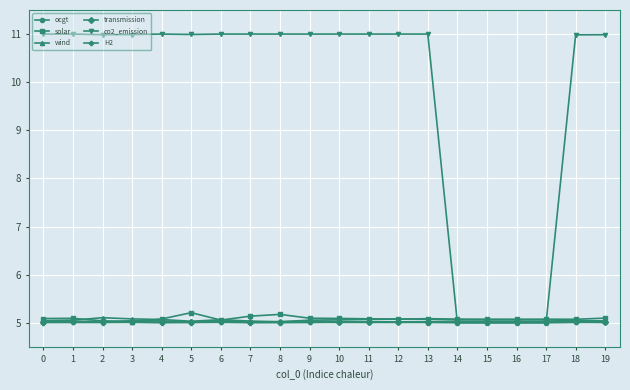

What is the difference between the solar values at 19 and 8?

0.1